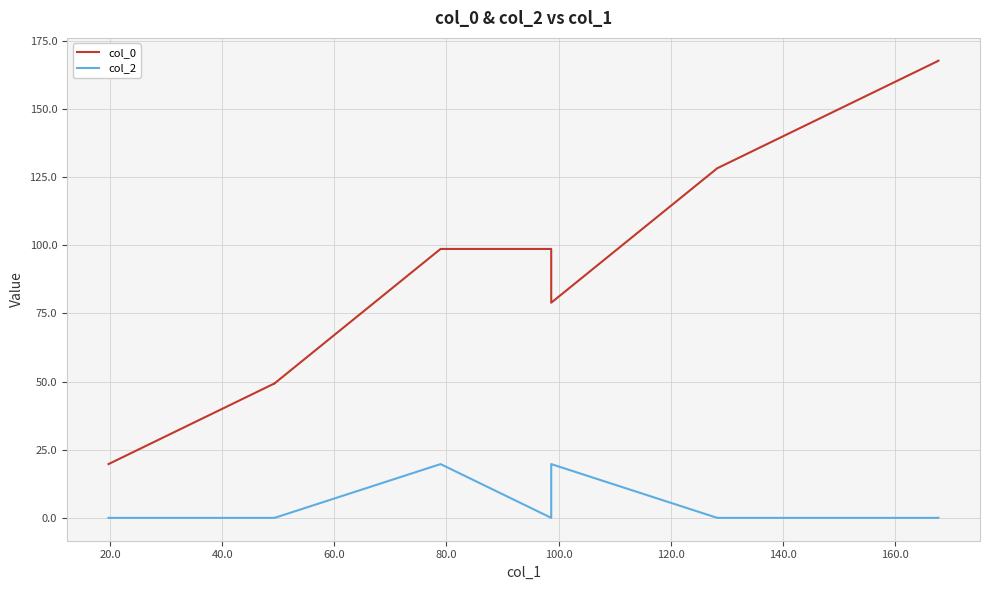

What is the difference between the maximum and minimum values in the col_0 series?

148.0